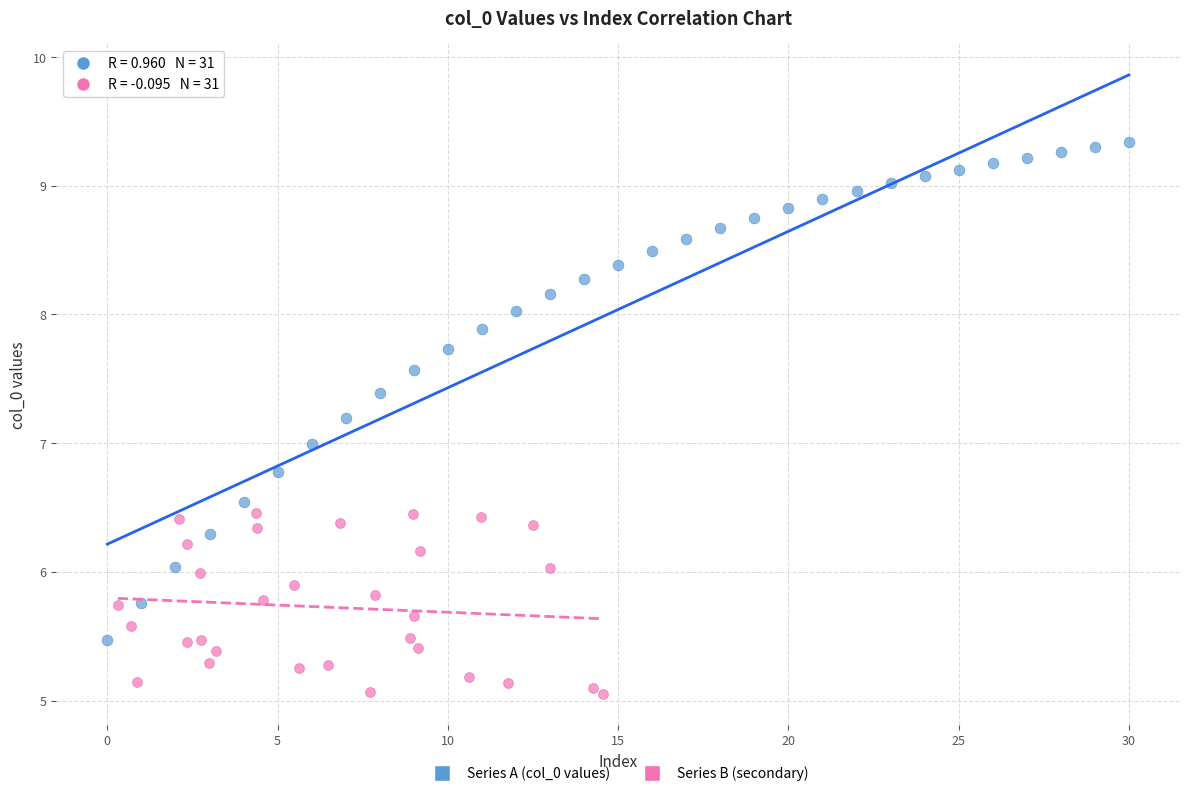

Which series has the widest spread of Y values?

Series A (col_0 values)